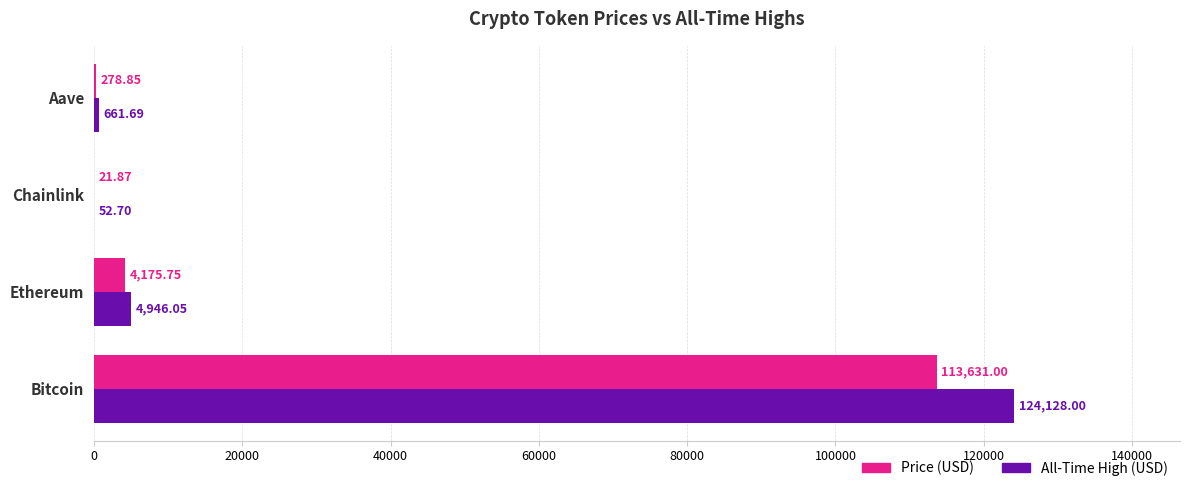

Which series has the largest range (max minus min)?

All-Time High (USD)